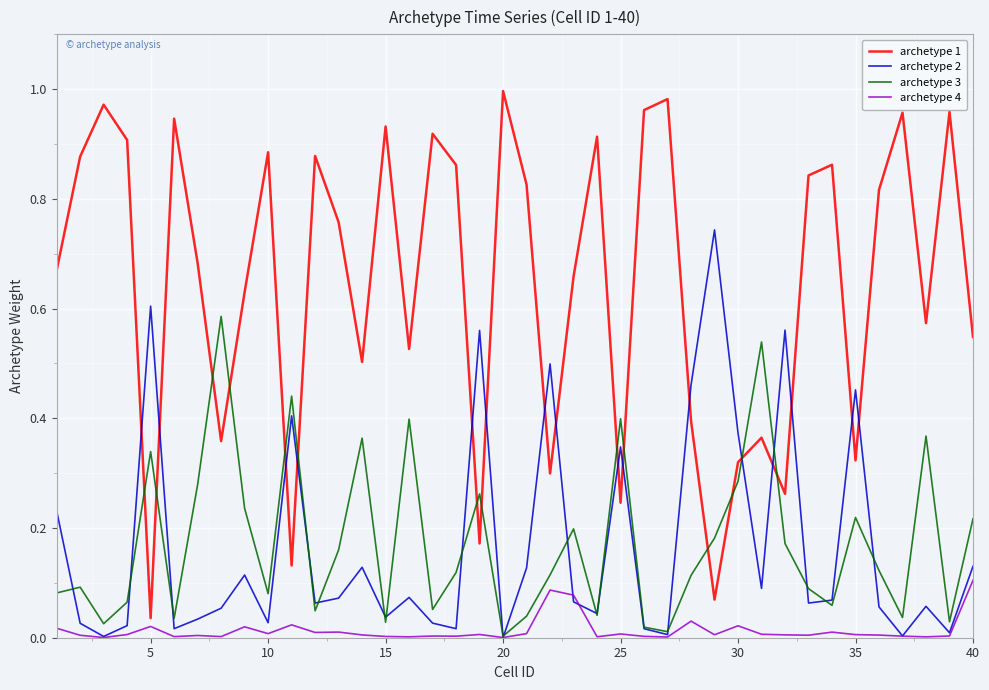

Which series has the widest spread of values?

archetype 1